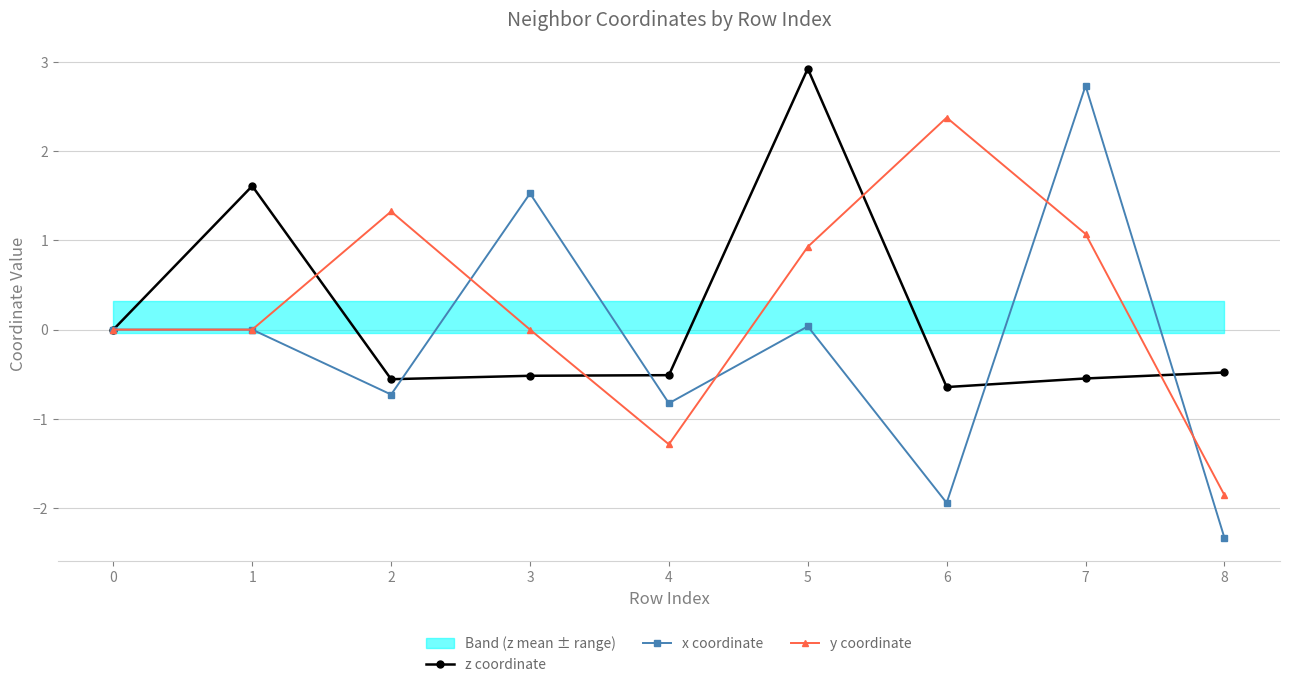

Where is the first local maximum for y coordinate?

2